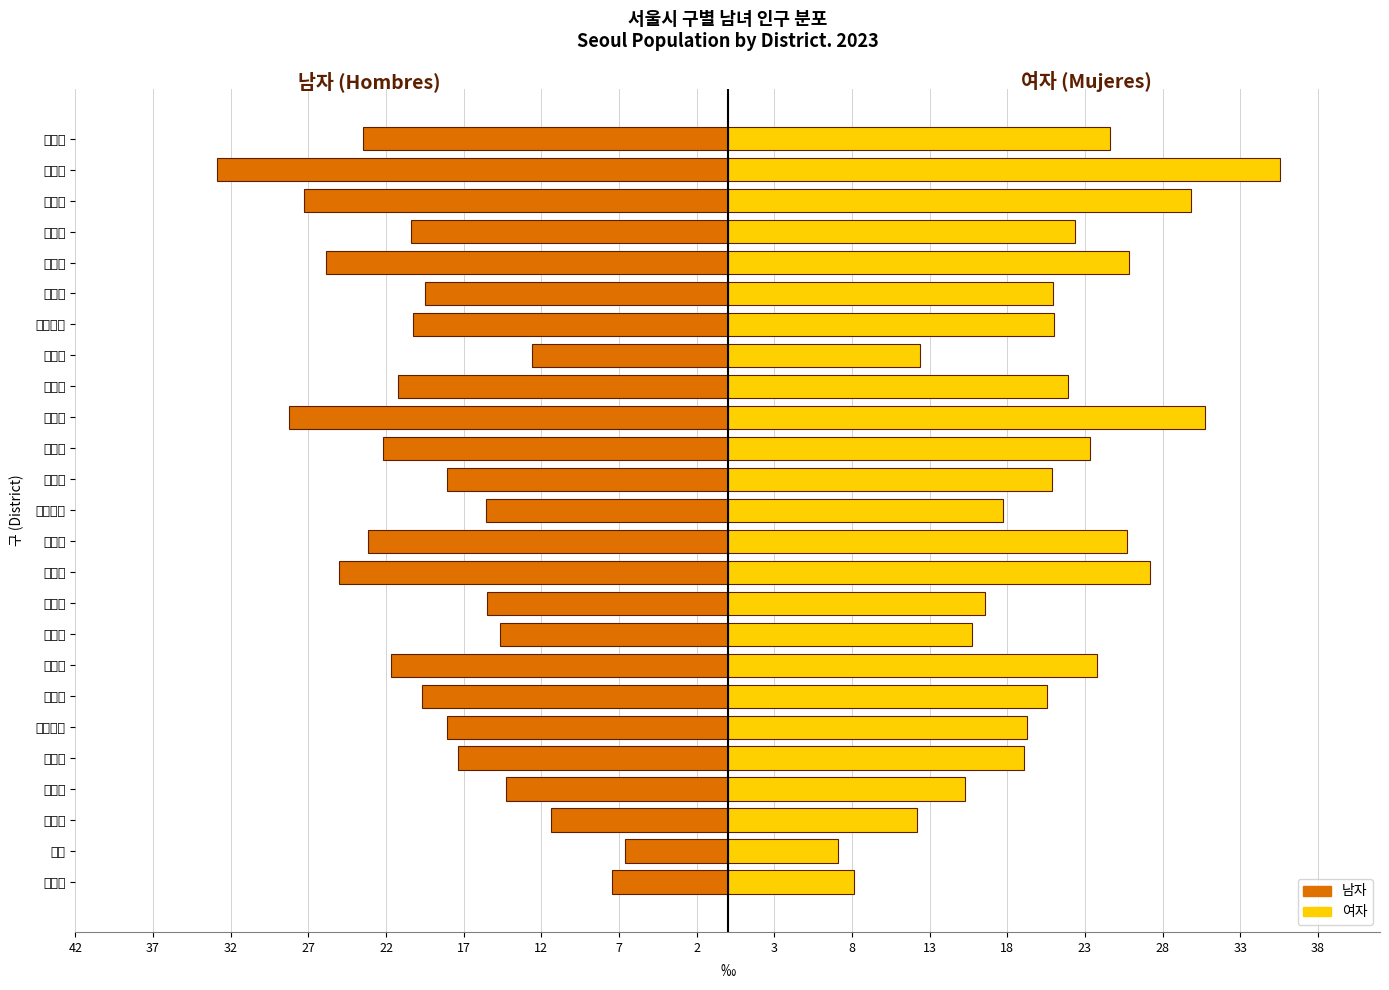

Which has a higher value, 송파구 or 강동구?

강동구